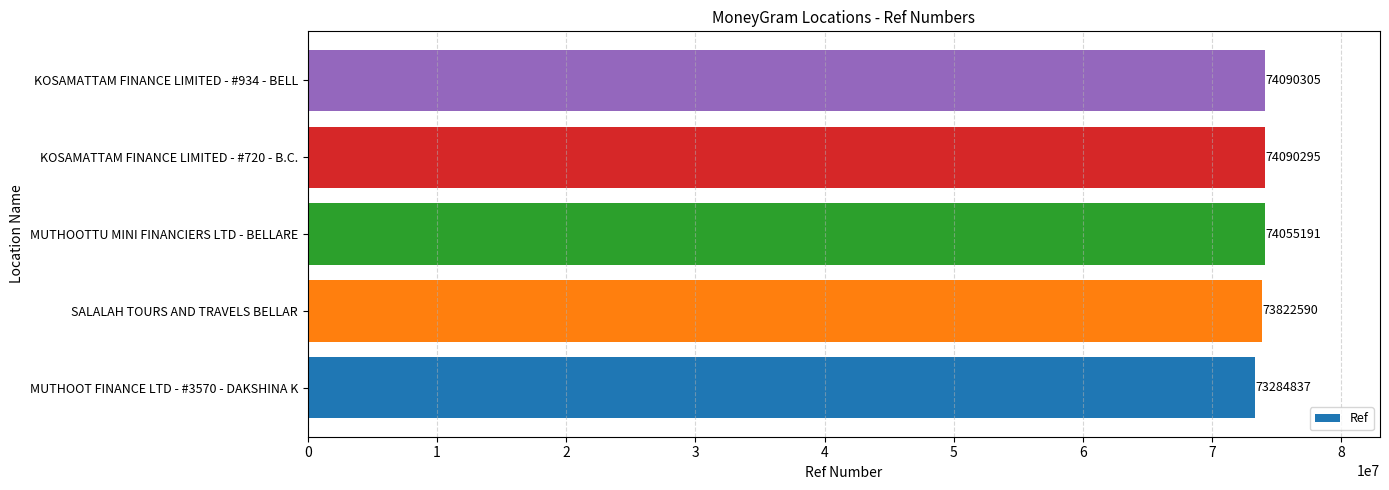

What is the minimum value shown in the chart?

73284837